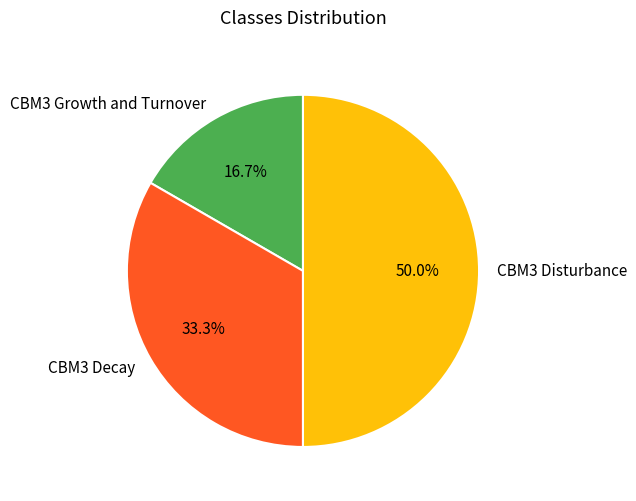

Approximately how many times larger is the value at CBM3 Decay compared to CBM3 Growth and Turnover?

2.0